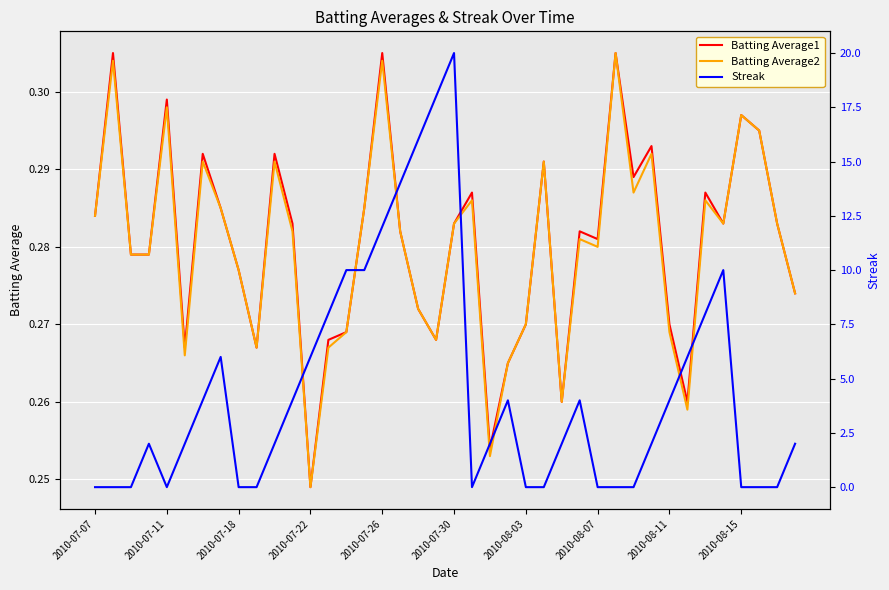

In Batting Average2, how many points are lower than both neighbors (excluding endpoints)?

10